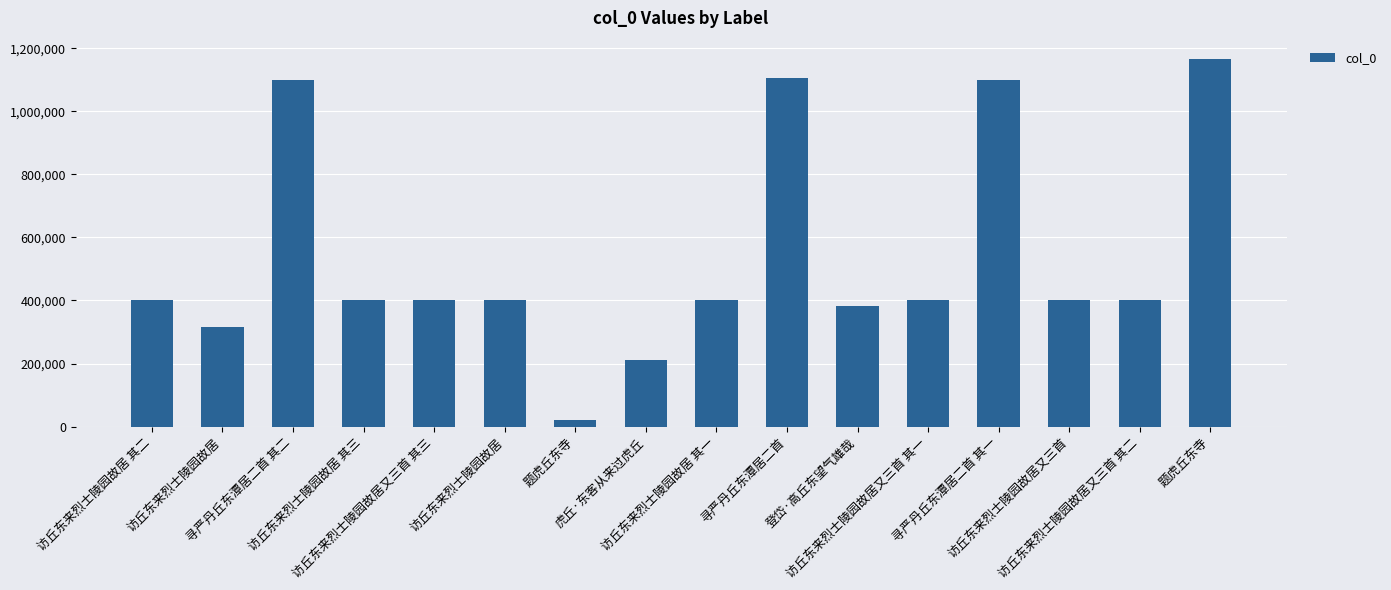

How many bars are there in total?

16